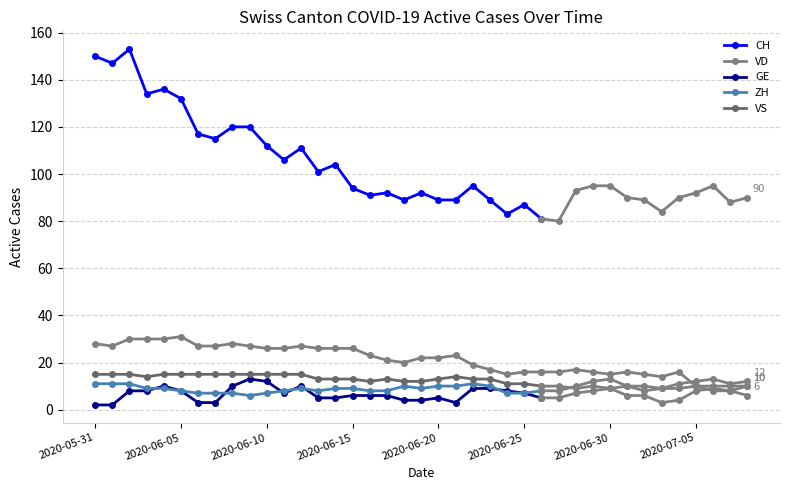

What is the value of the VD point at the 23rd from the left?

19